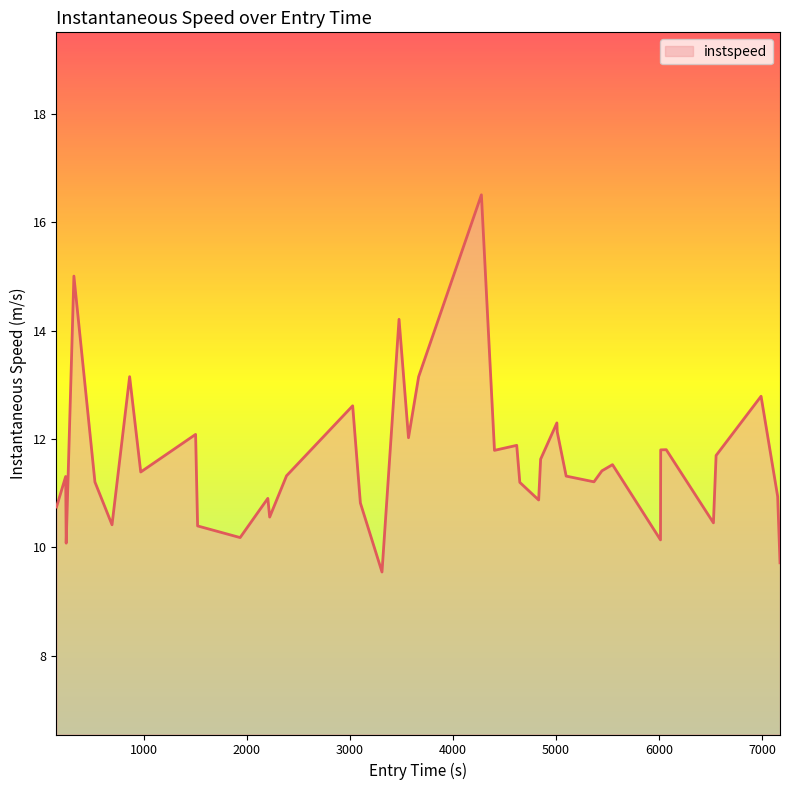

What is the smallest value displayed?

9.5